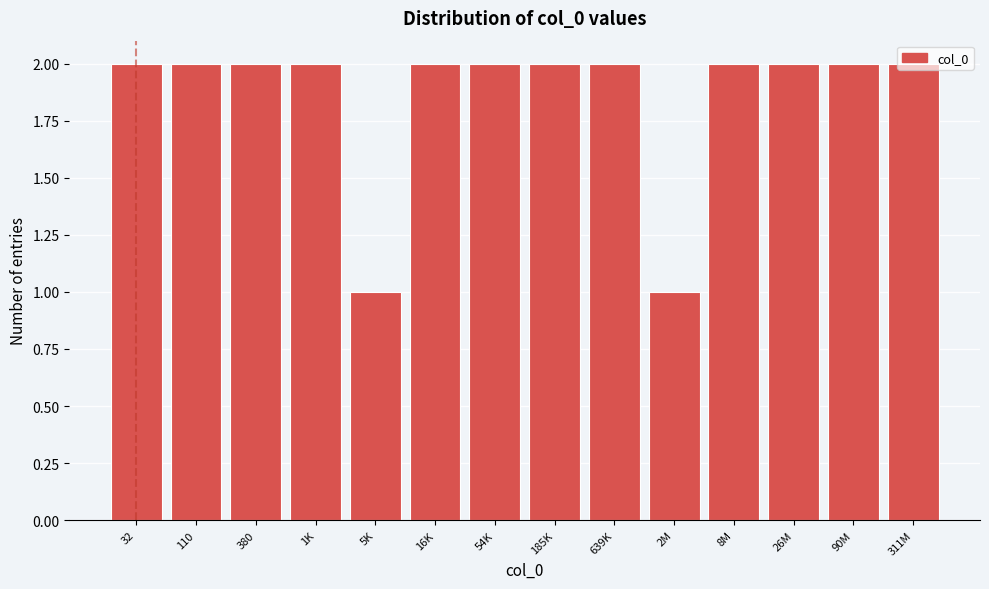

What is the ratio of the value at 32 to the value at 26M?

1.0